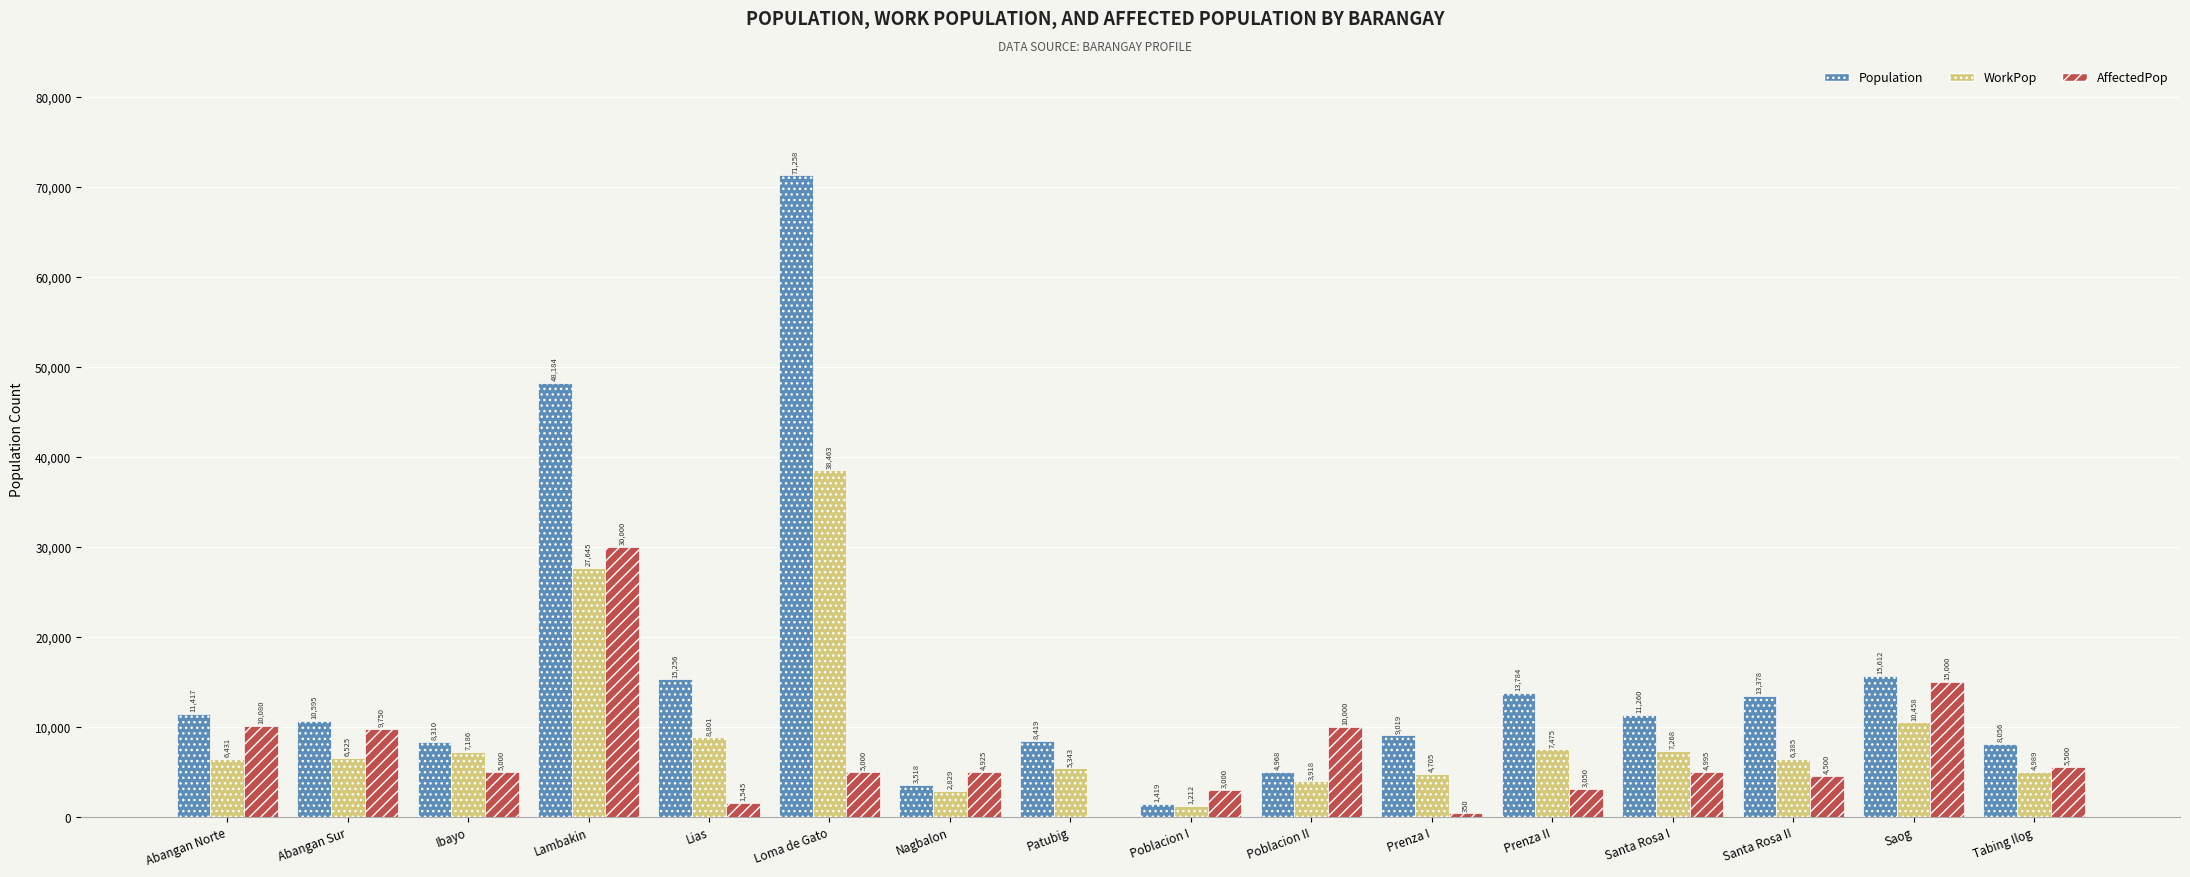

What is the sum of the WorkPop values at Saog and Abangan Norte?

16889